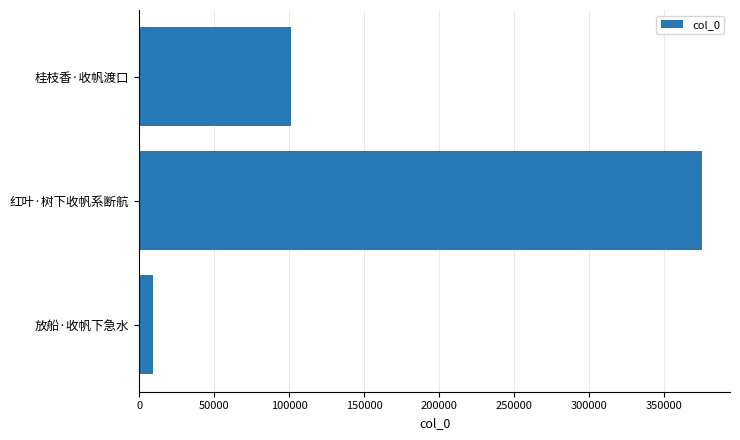

What is the sum of all values?

485580